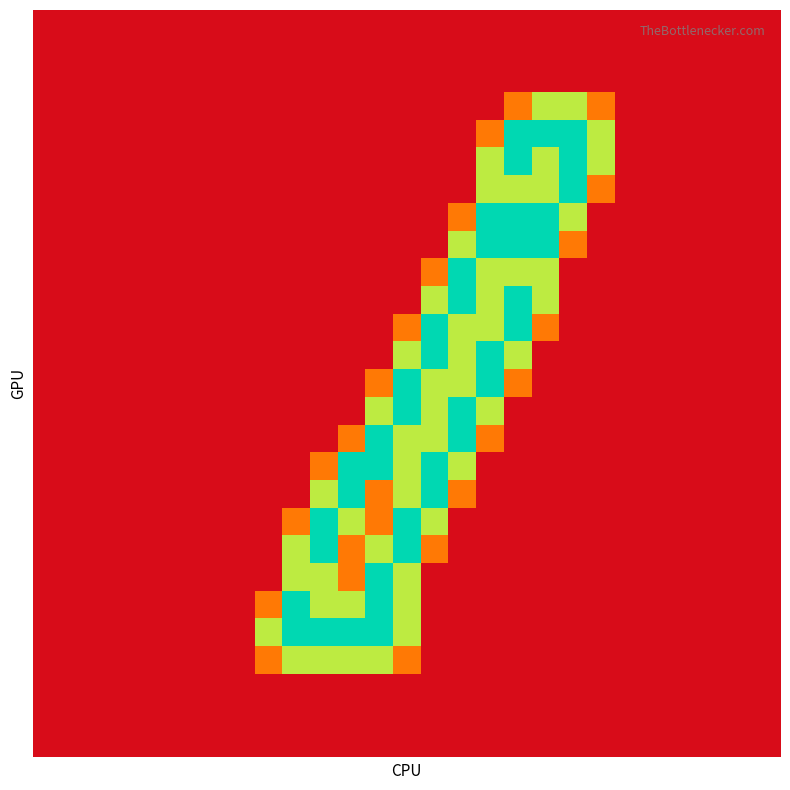

At which category is the sum across all series the highest?

13